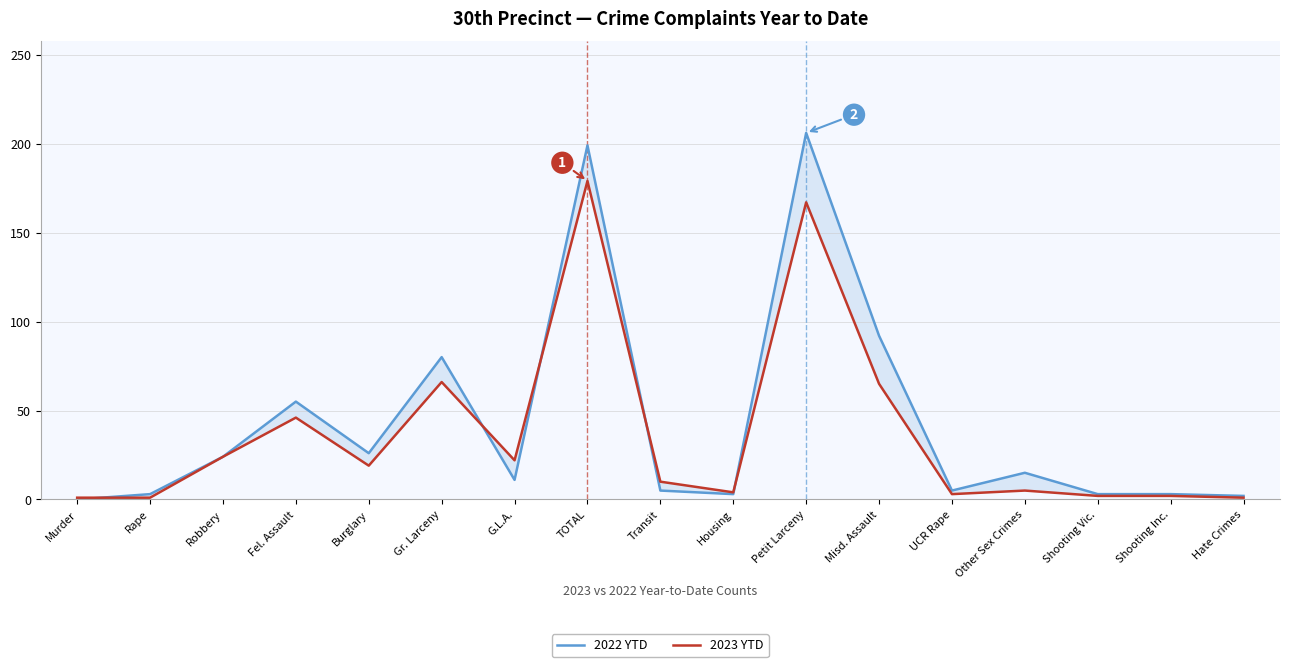

At which category does 2023 YTD reach its first local peak?

Fel. Assault